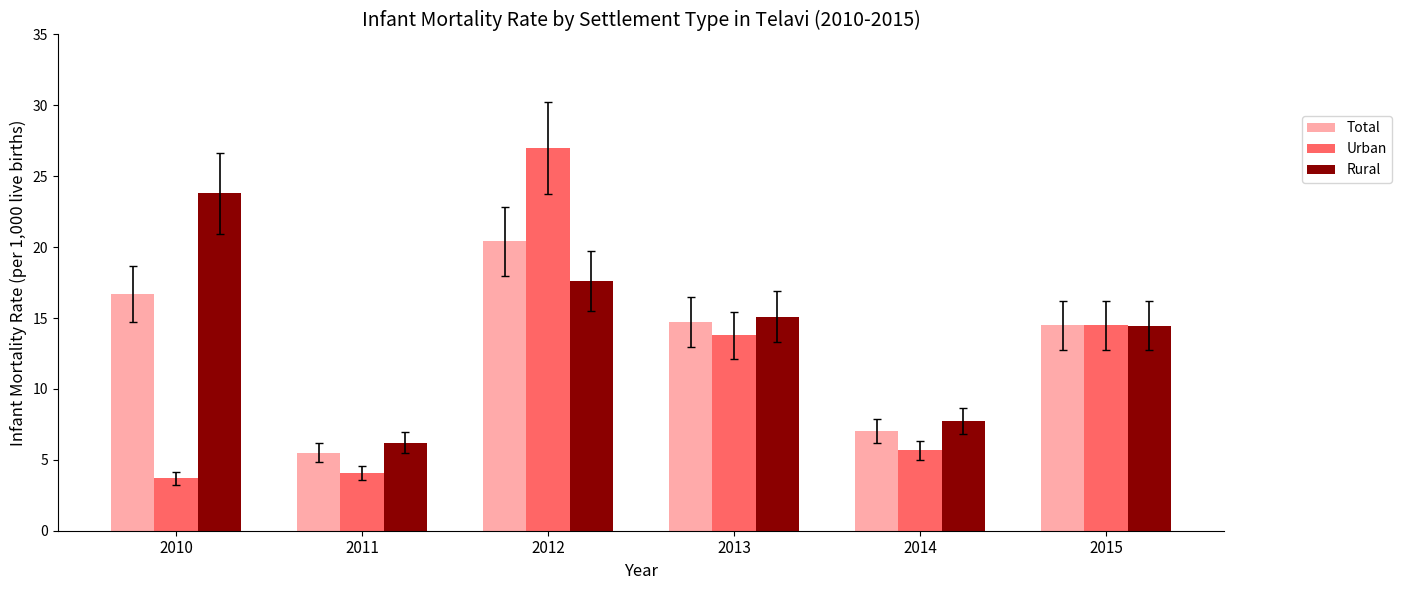

Is it true that Urban equals 4.1 at 2011?

True